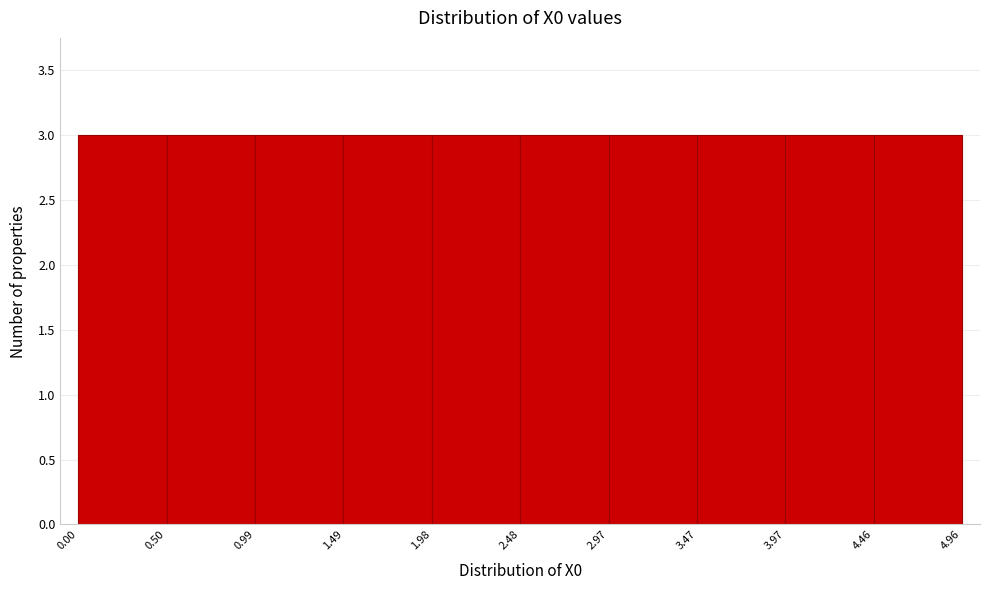

How tall is the bar that spans 0.00 to 0.50 on the x-axis? The values are not printed on the chart, so give them approximately, as read against the axis.

3